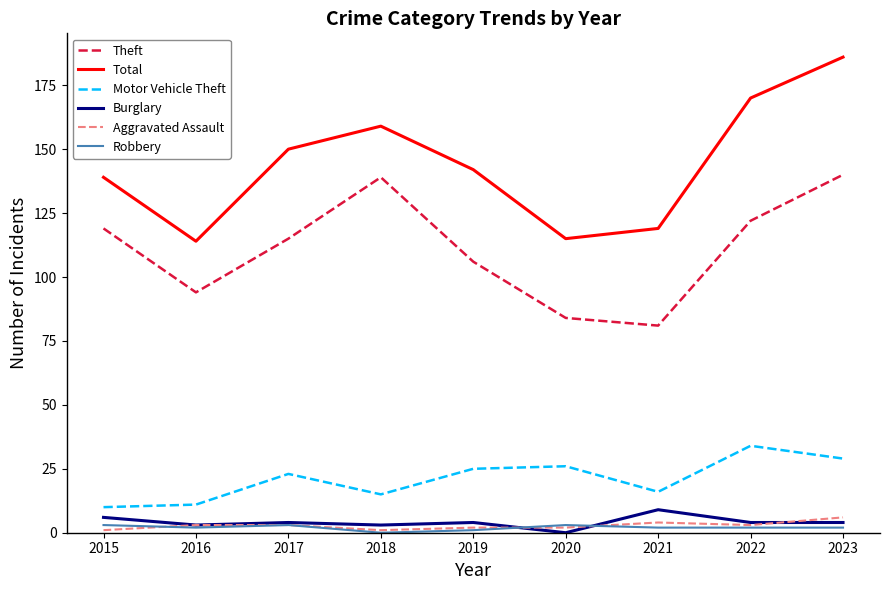

True or false: Total and Aggravated Assault intersect in this chart.

False